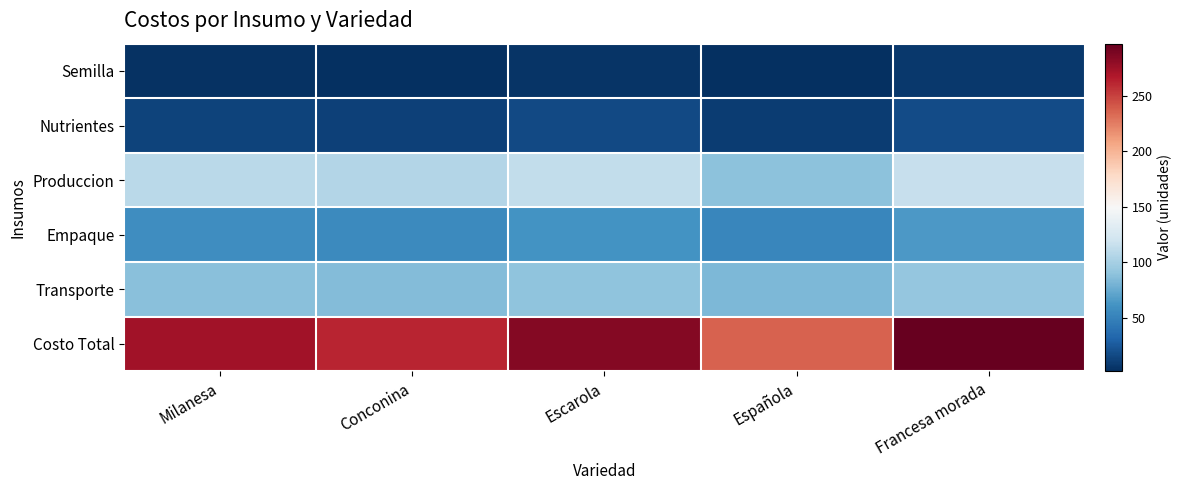

At which category is the sum across all series the highest?

Francesa morada